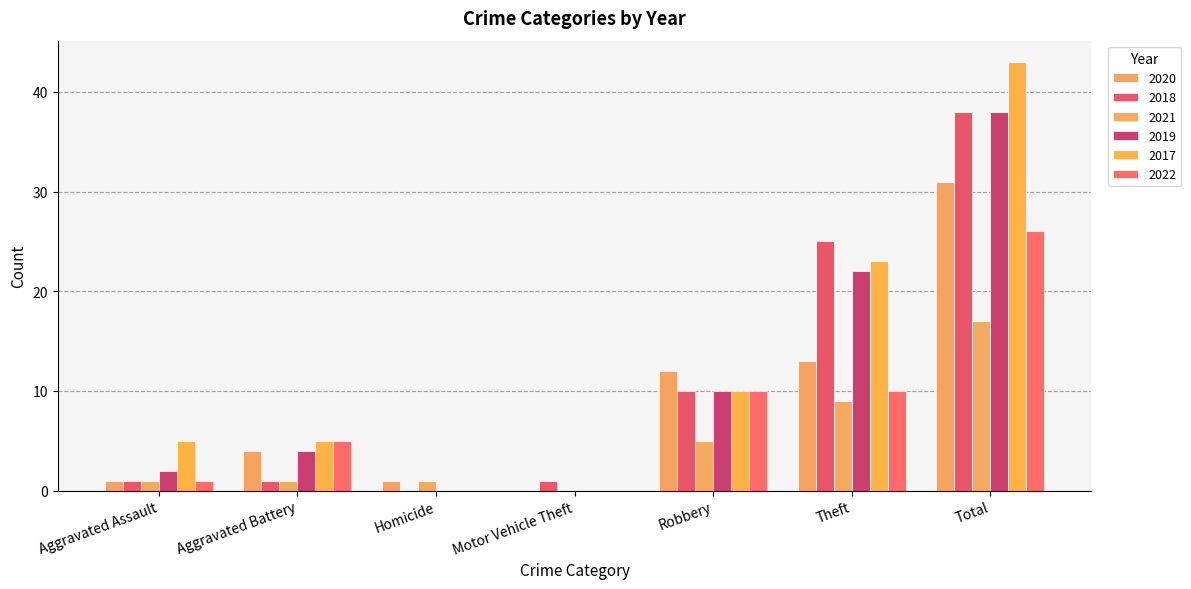

The value of 2019 at Motor Vehicle Theft is 18. True or false?

False